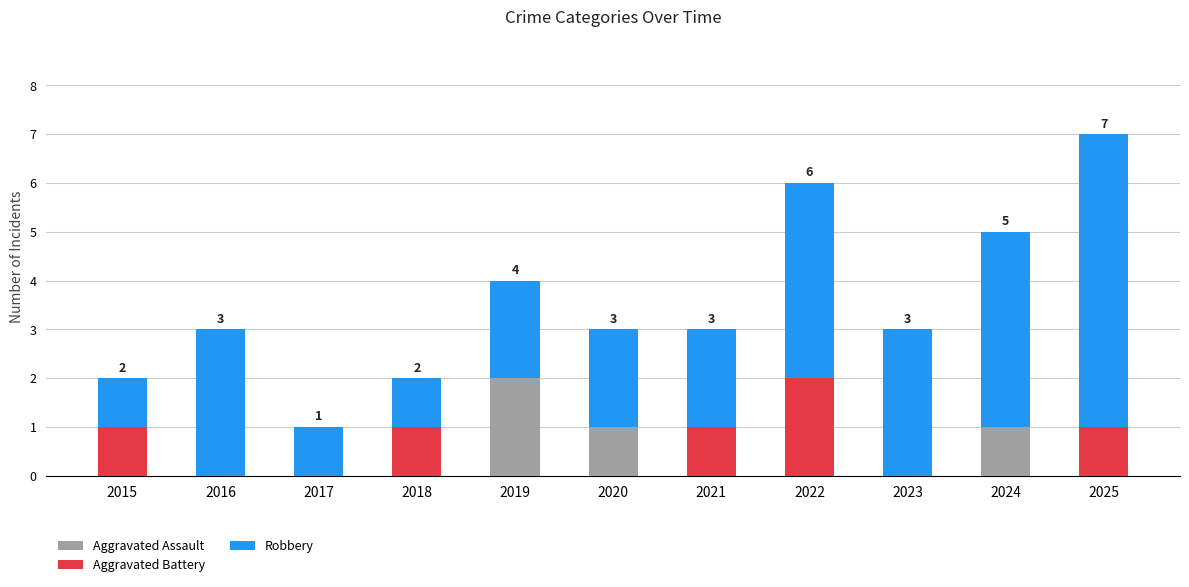

The value of Aggravated Assault at 2020 is 1. True or false?

True